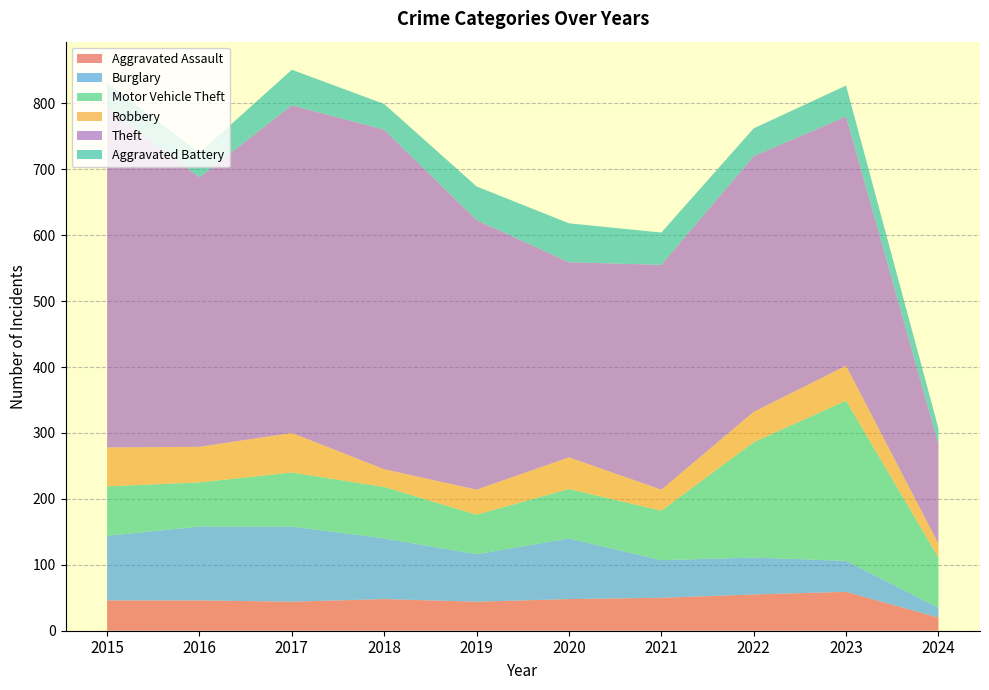

Reading left to right, what are all the values shown in this chart?

Aggravated Assault: 2015=46	2016=46	2017=44	2018=48	2019=44	2020=48	2021=50	2022=55	2023=59	2024=20
Burglary: 2015=98	2016=112	2017=114	2018=92	2019=72	2020=92	2021=57	2022=56	2023=47	2024=15
Motor Vehicle Theft: 2015=75	2016=67	2017=82	2018=78	2019=60	2020=75	2021=75	2022=175	2023=243	2024=76
Robbery: 2015=59	2016=54	2017=60	2018=27	2019=38	2020=48	2021=32	2022=46	2023=53	2024=21
Theft: 2015=515	2016=409	2017=497	2018=515	2019=409	2020=296	2021=341	2022=388	2023=378	2024=151
Aggravated Battery: 2015=38	2016=37	2017=54	2018=39	2019=51	2020=59	2021=49	2022=42	2023=47	2024=24